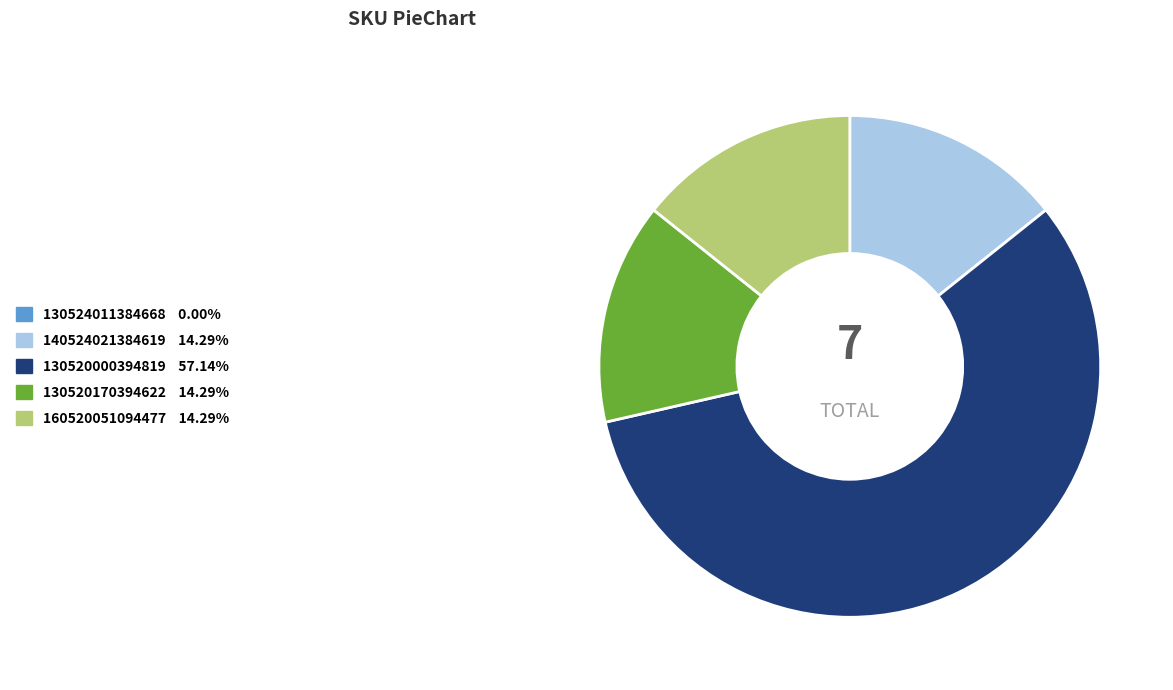

Which slice is the largest?

130520000394819